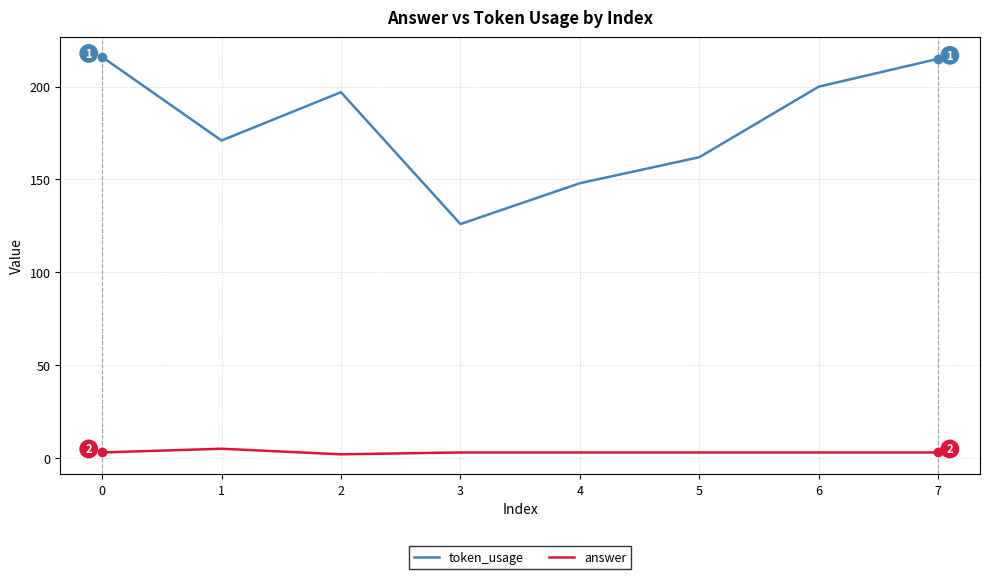

Which series has the largest total across all categories?

token_usage